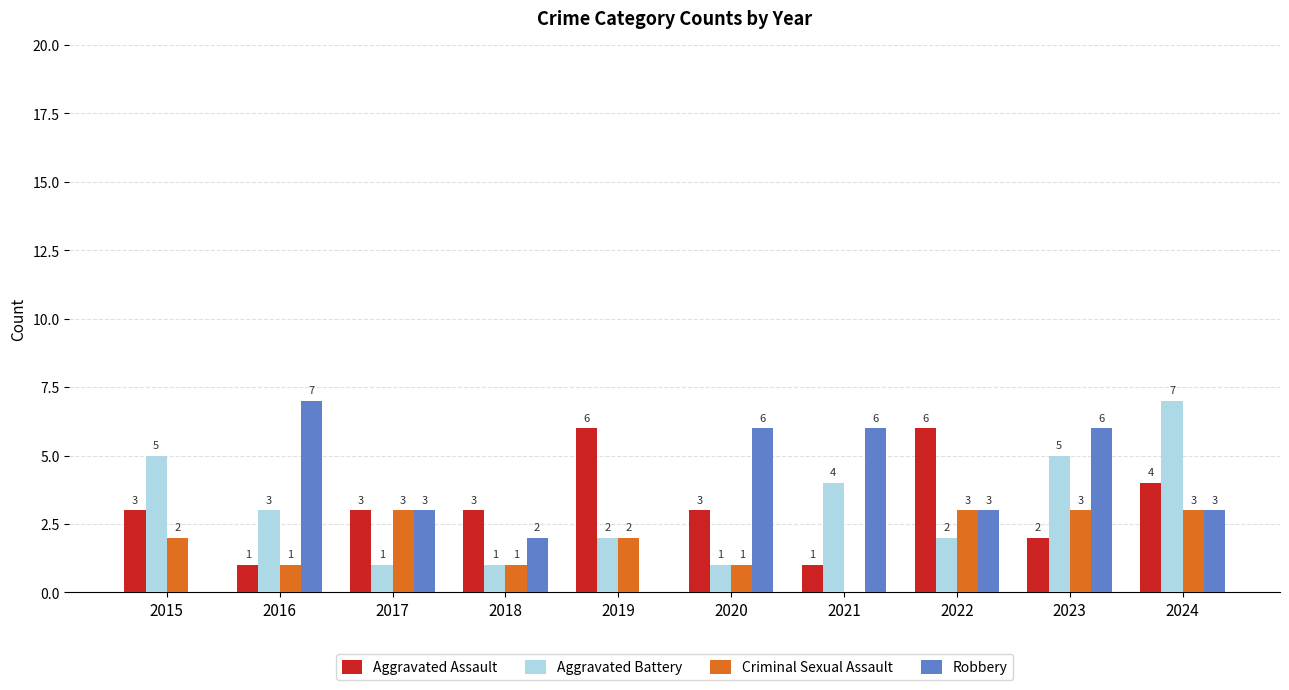

Reading right to left, list all the values displayed in this chart.

Aggravated Assault: 2024=4	2023=2	2022=6	2021=1	2020=3	2019=6	2018=3	2017=3	2016=1	2015=3
Aggravated Battery: 2024=7	2023=5	2022=2	2021=4	2020=1	2019=2	2018=1	2017=1	2016=3	2015=5
Criminal Sexual Assault: 2024=3	2023=3	2022=3	2021=0	2020=1	2019=2	2018=1	2017=3	2016=1	2015=2
Robbery: 2024=3	2023=6	2022=3	2021=6	2020=6	2019=0	2018=2	2017=3	2016=7	2015=0